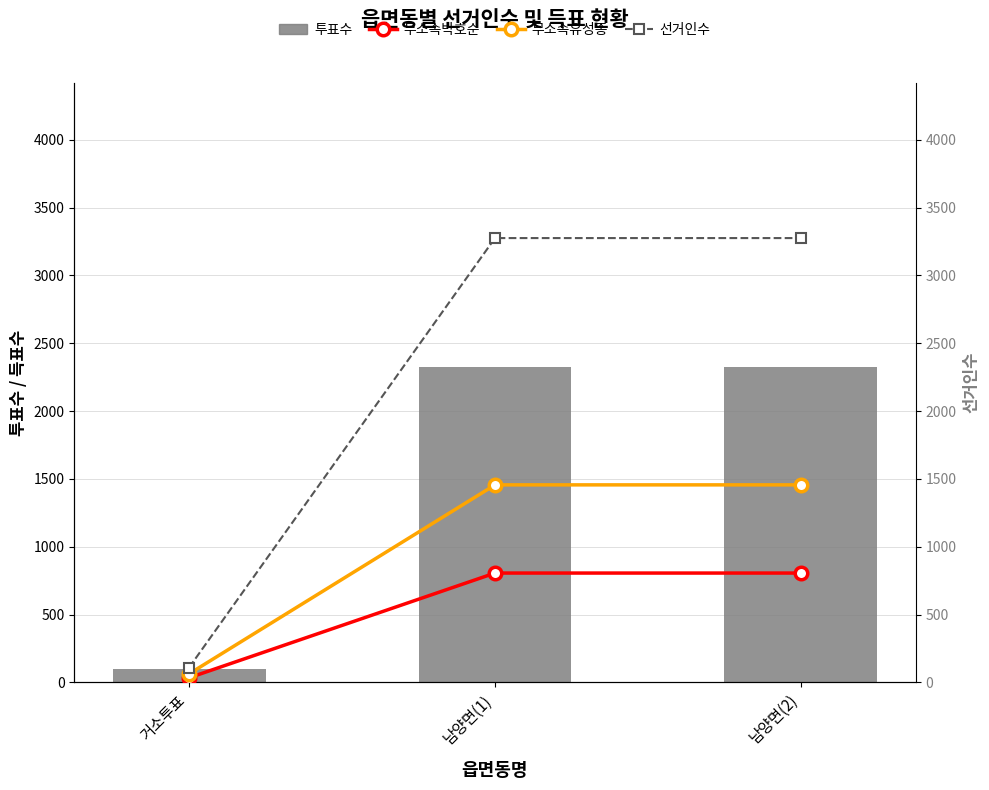

What is the approximate value of 투표수 at 남양면(1), to the nearest 10?

2320